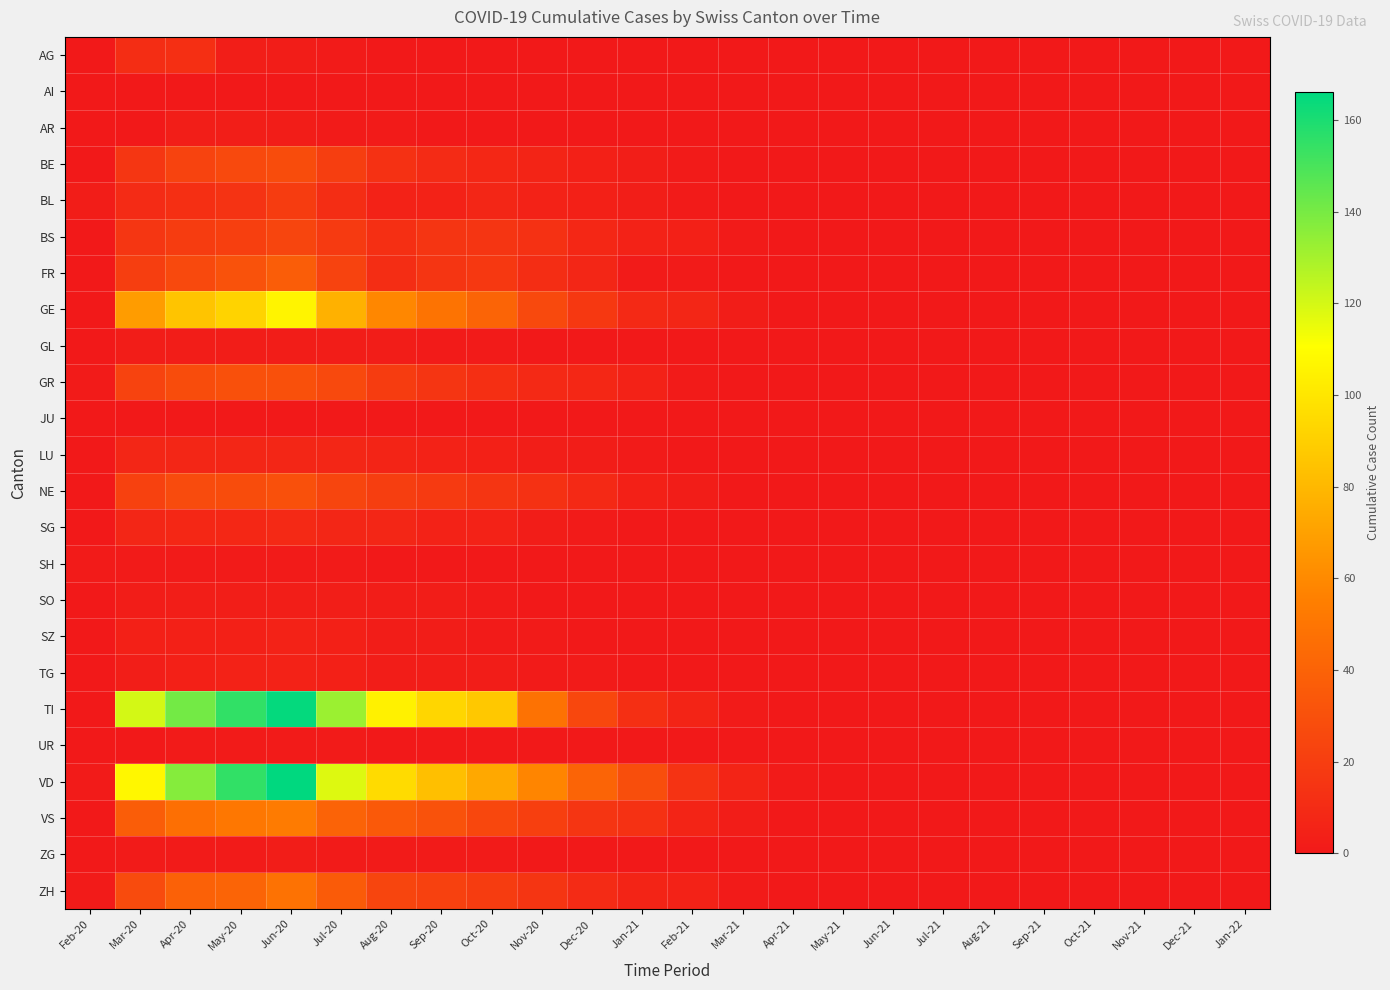

Count the number of data series in this chart.

24